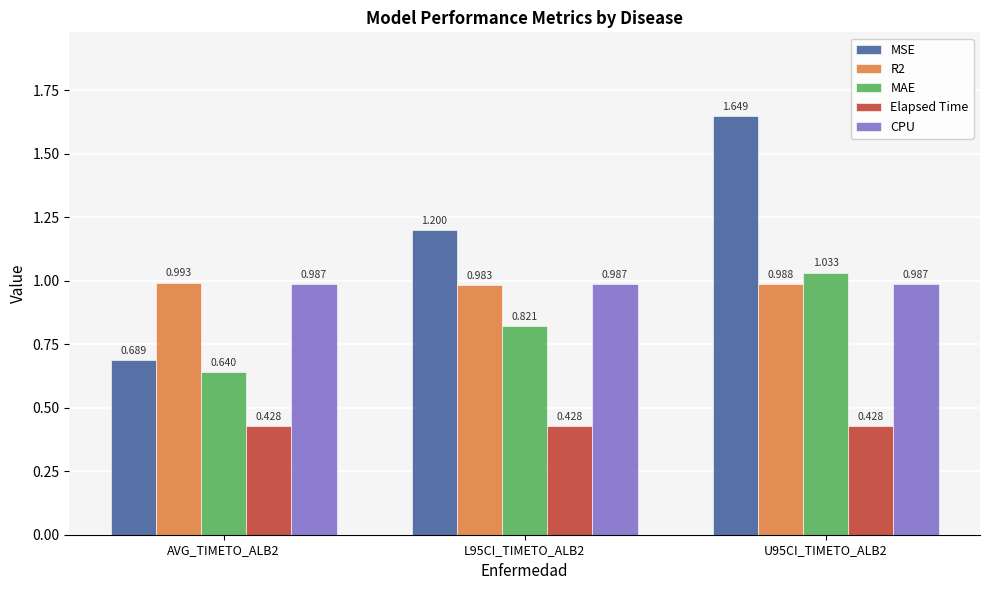

At which label does MSE reach its peak?

U95CI_TIMETO_ALB2